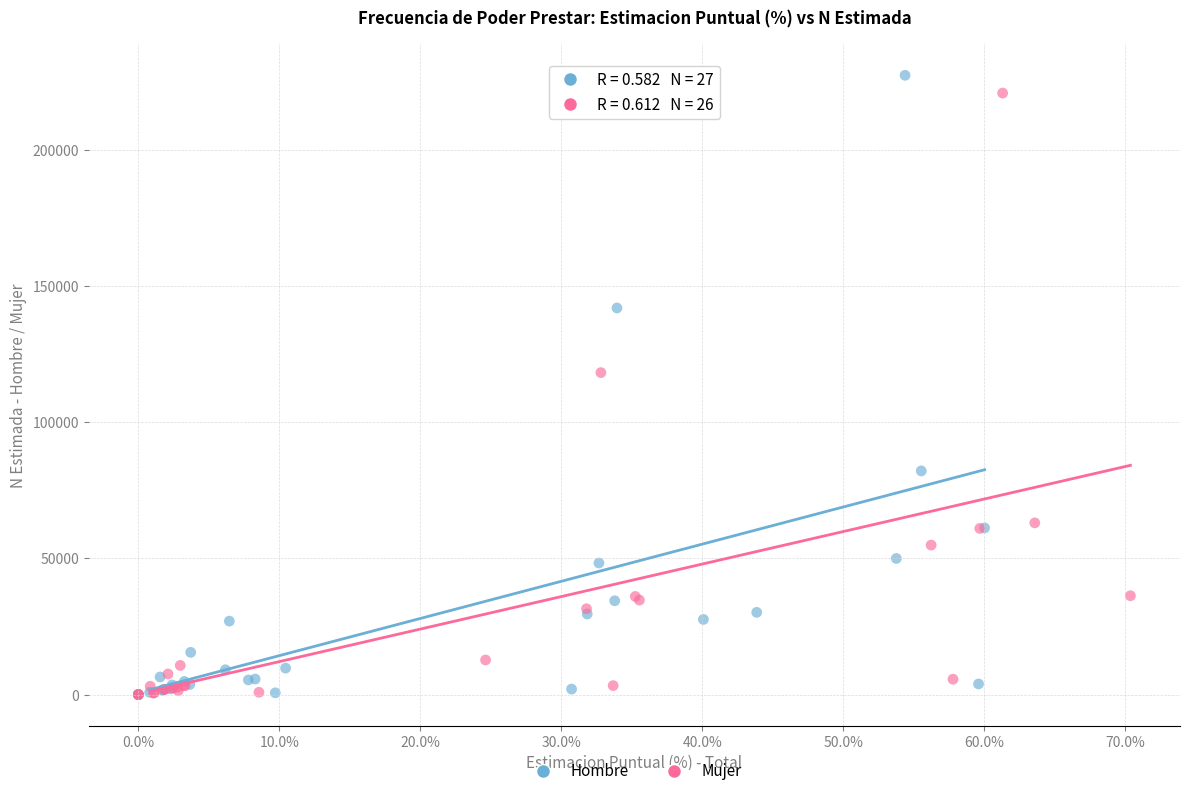

Which series contains the highest Y value?

Hombre